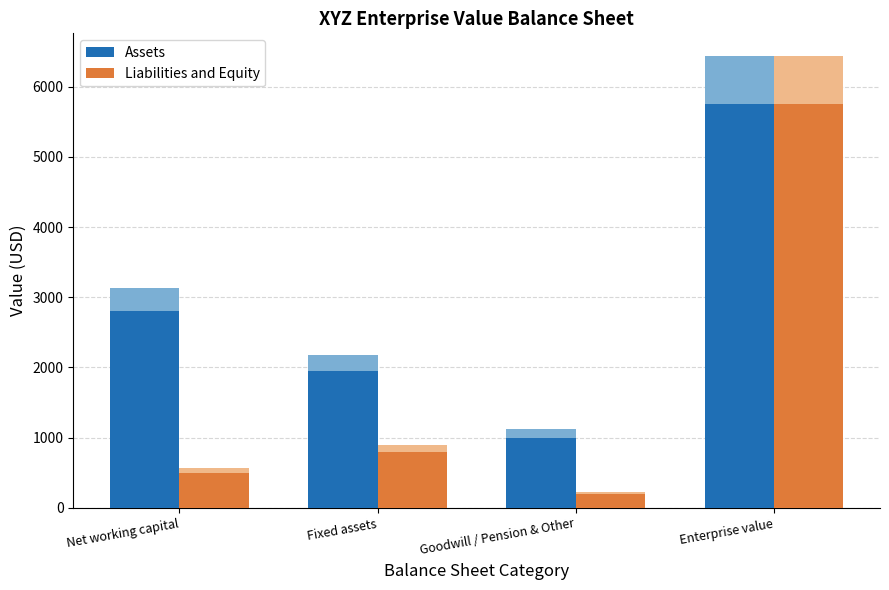

How many series are shown in this chart?

2